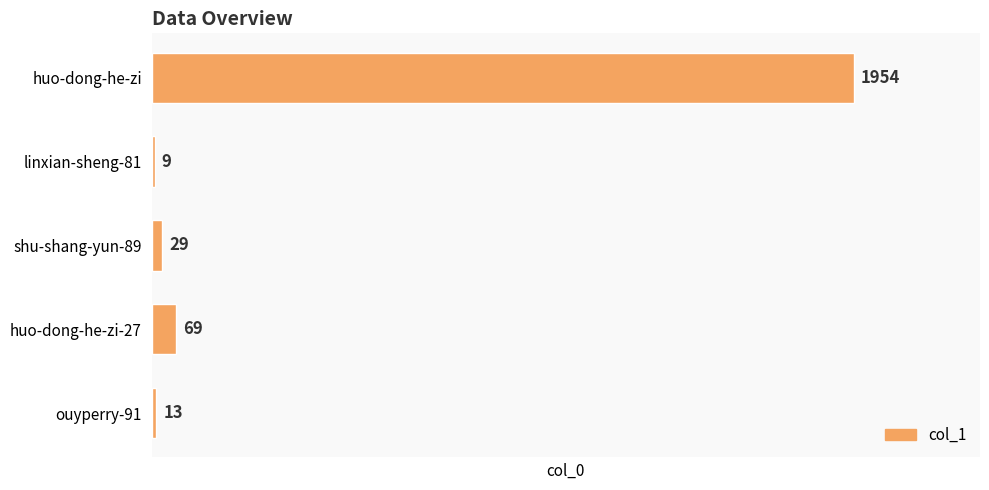

What is the sum of the values at huo-dong-he-zi-27 and huo-dong-he-zi?

2023